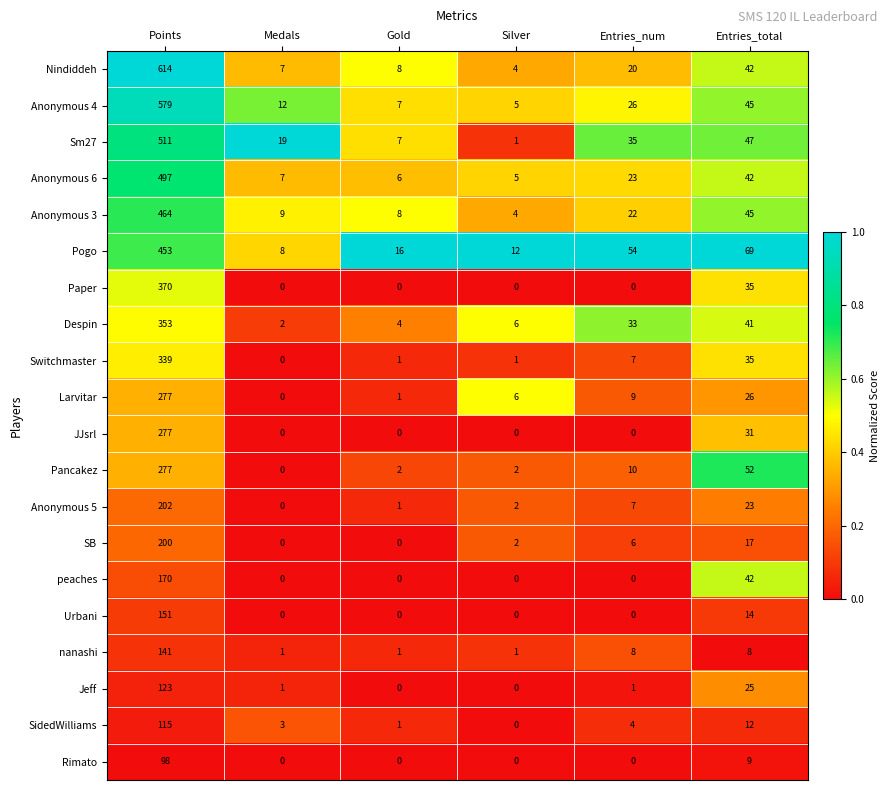

At which category is the sum across all series the highest?

Points